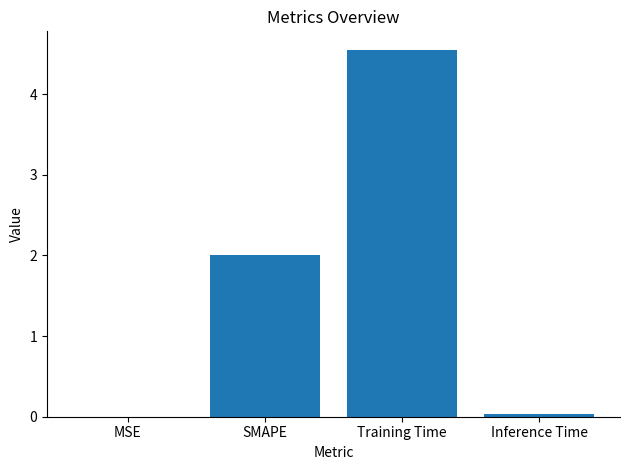

The chart shows a value of 7.5 at Training Time. True or false?

False